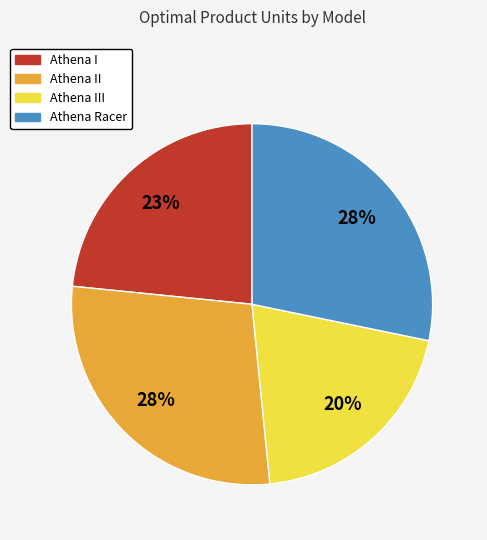

Is there any slice that represents more than half of the pie?

No